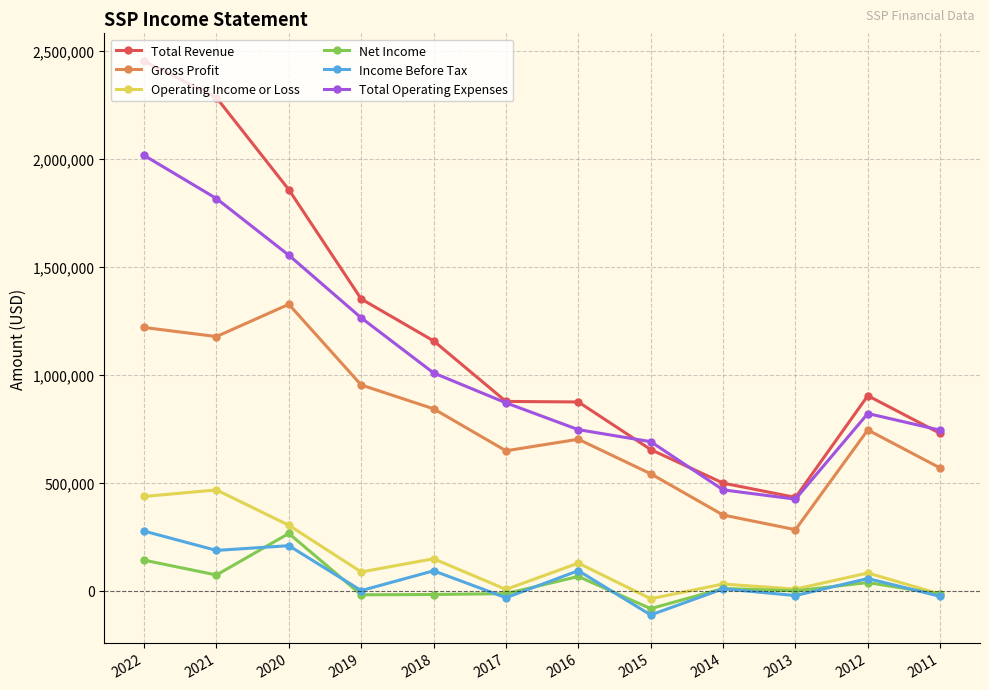

At which category does the chart reach its peak across all series?

2022